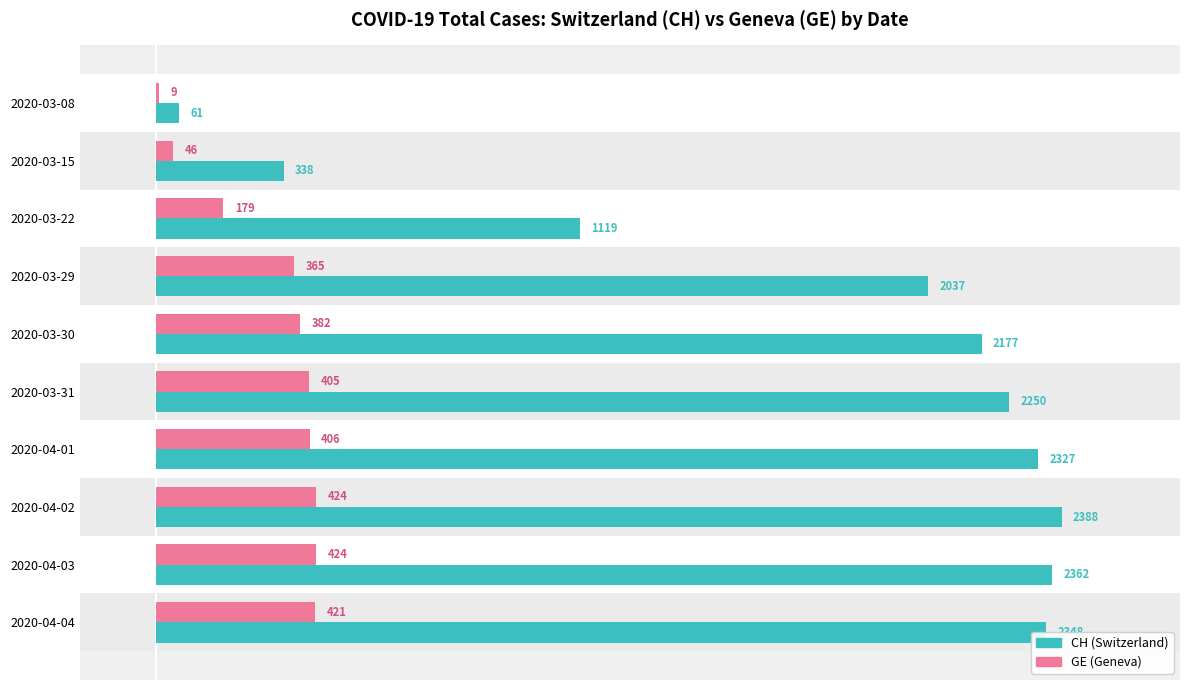

What is the maximum value shown in the chart?

2388